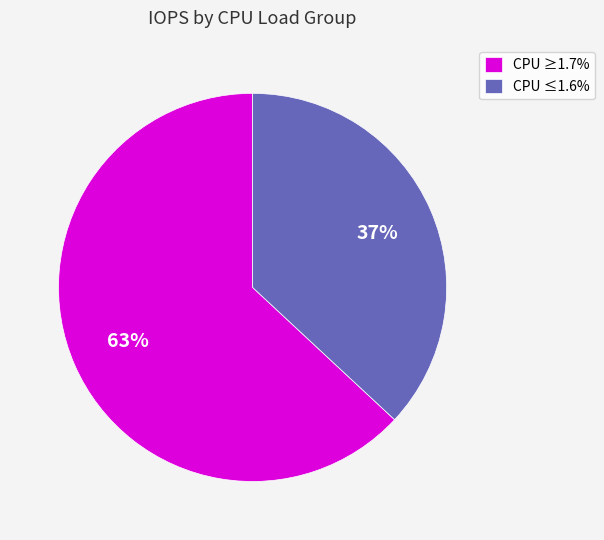

Approximately how many times larger is the value at CPU ≥1.7% compared to CPU ≤1.6%?

1.7